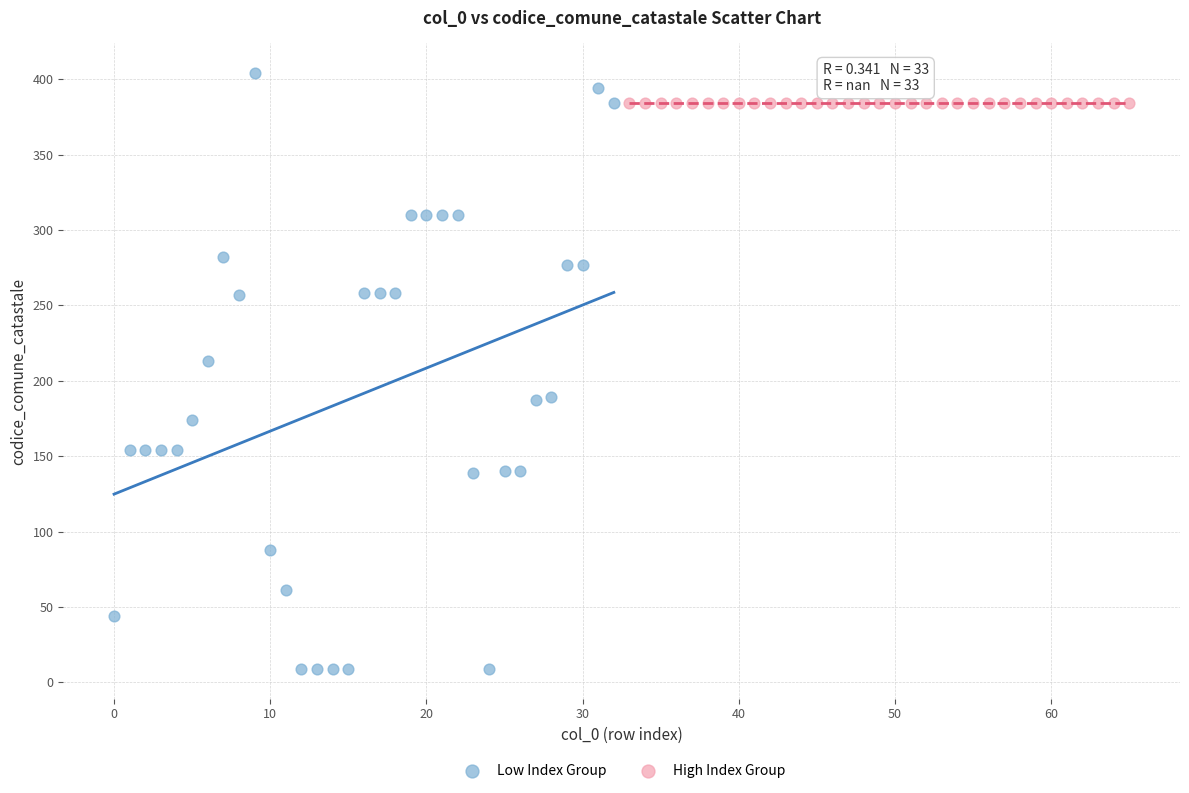

Which series contains the lowest Y value?

Low Index Group